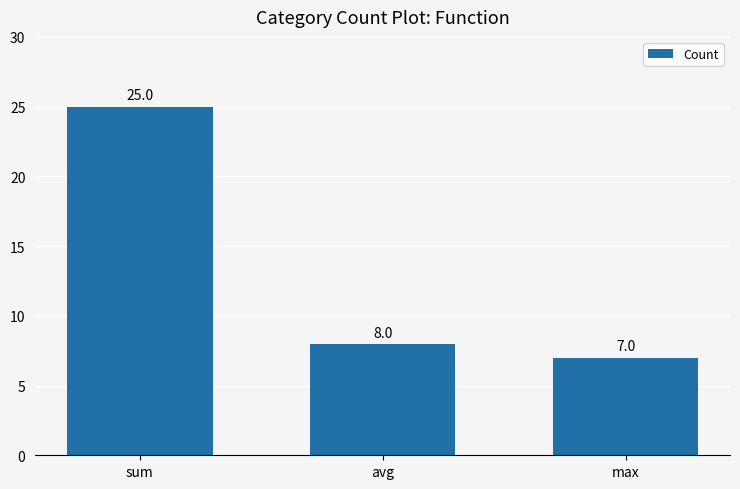

How many data points are less than 8?

1